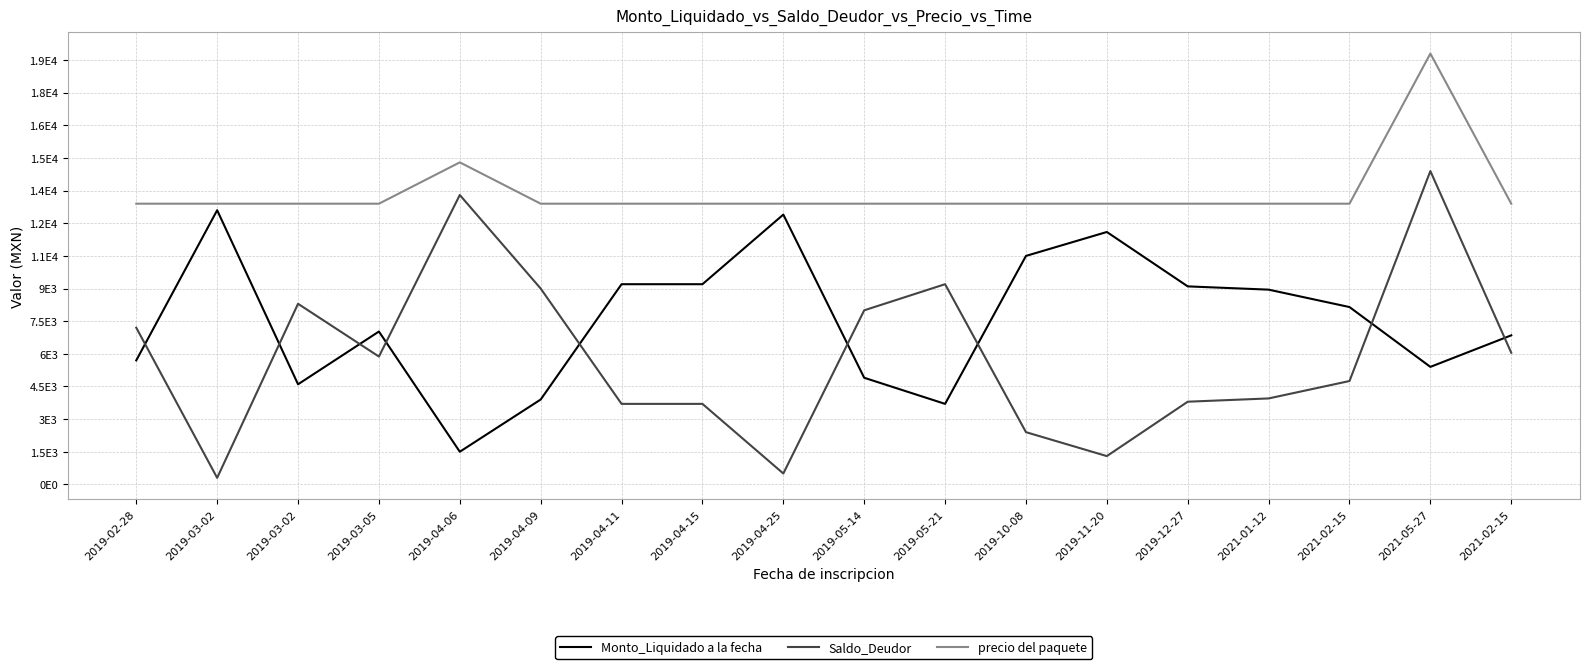

What are all the series names shown in the legend?

Monto_Liquidado a la fecha, Saldo_Deudor, precio del paquete